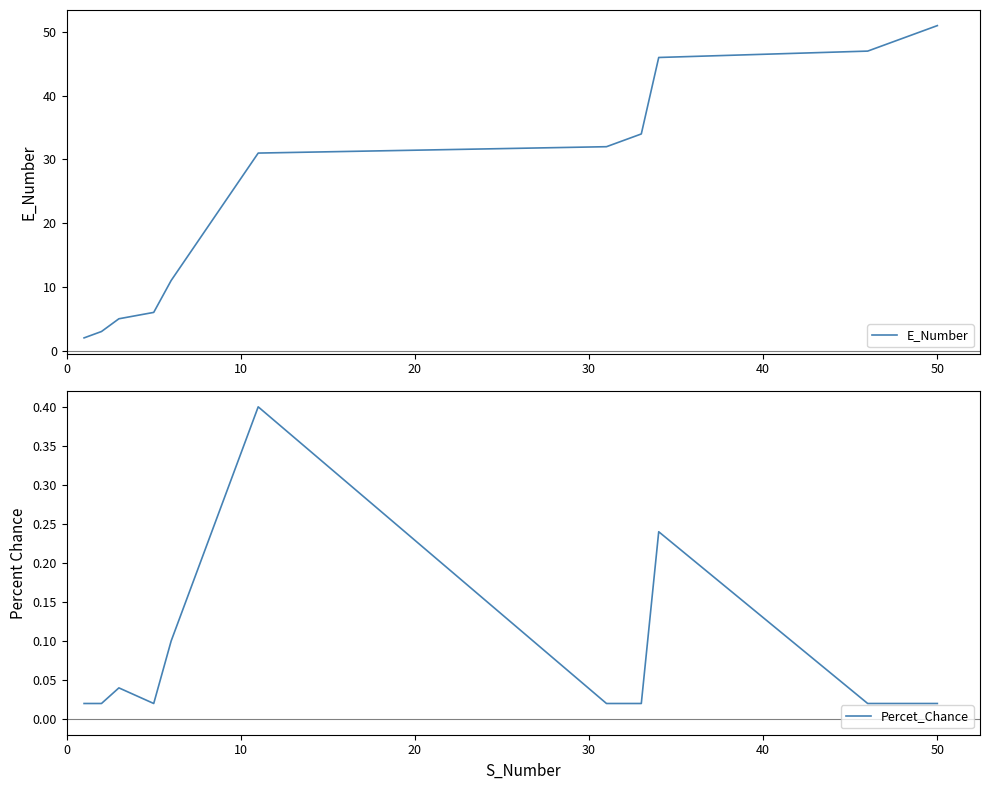

What is the maximum value shown in the chart?

51.0